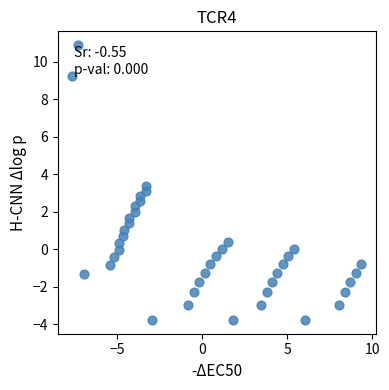

What is the range of X values (max minus min)?

17.0